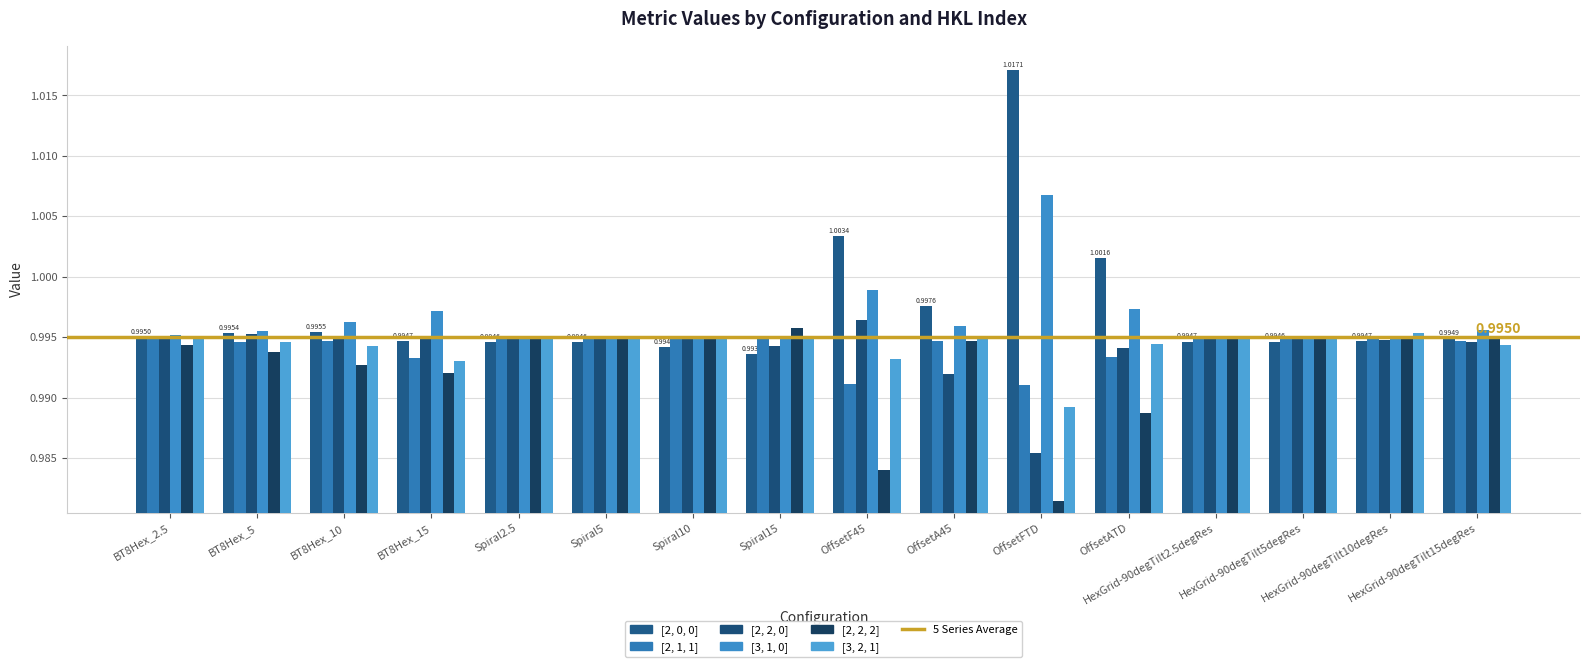

Which category has the lowest value in the [3, 1, 0] series?

HexGrid-90degTilt5degRes